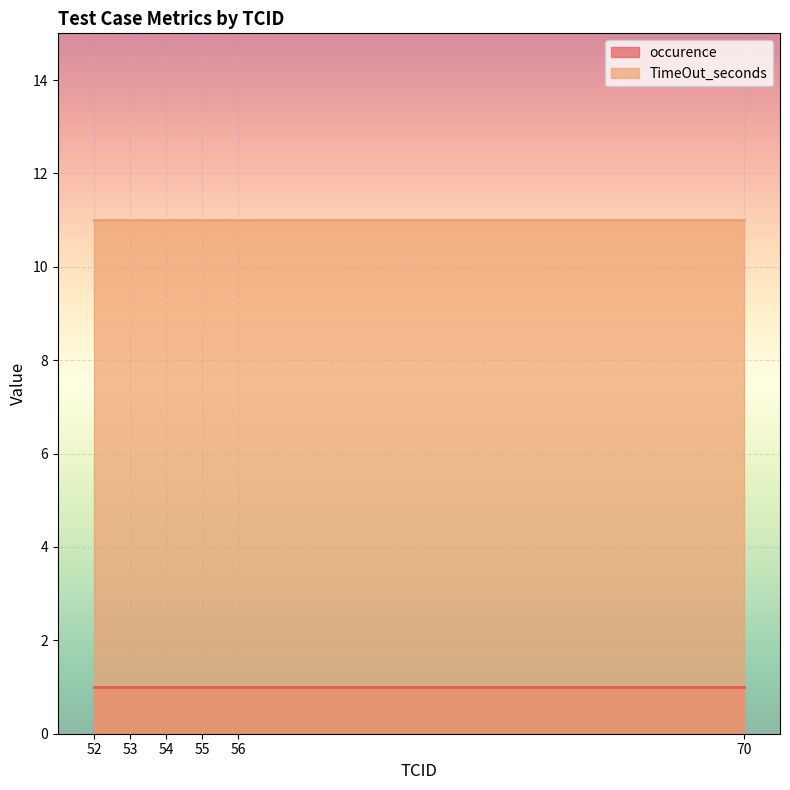

What is the spread (max minus min) of values at 52?

10